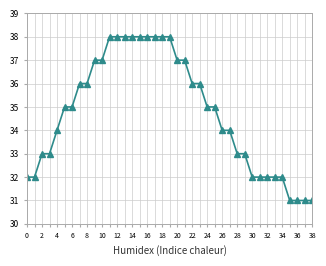

Does the chart display data point markers on the line(s)?

Yes